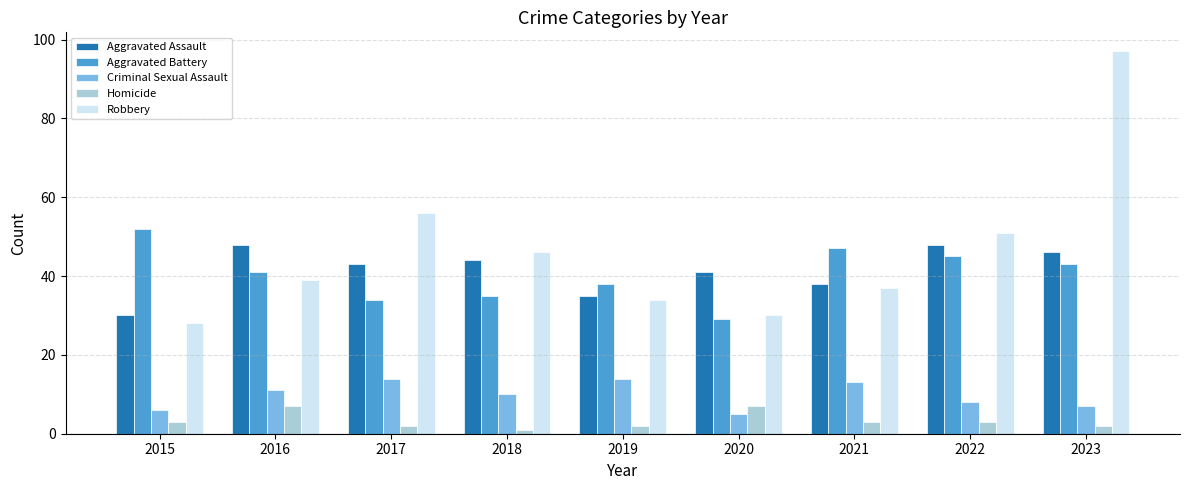

Reading left to right, transcribe all the data shown in this chart.

Aggravated Assault: 2015=30	2016=48	2017=43	2018=44	2019=35	2020=41	2021=38	2022=48	2023=46
Aggravated Battery: 2015=52	2016=41	2017=34	2018=35	2019=38	2020=29	2021=47	2022=45	2023=43
Criminal Sexual Assault: 2015=6	2016=11	2017=14	2018=10	2019=14	2020=5	2021=13	2022=8	2023=7
Homicide: 2015=3	2016=7	2017=2	2018=1	2019=2	2020=7	2021=3	2022=3	2023=2
Robbery: 2015=28	2016=39	2017=56	2018=46	2019=34	2020=30	2021=37	2022=51	2023=97